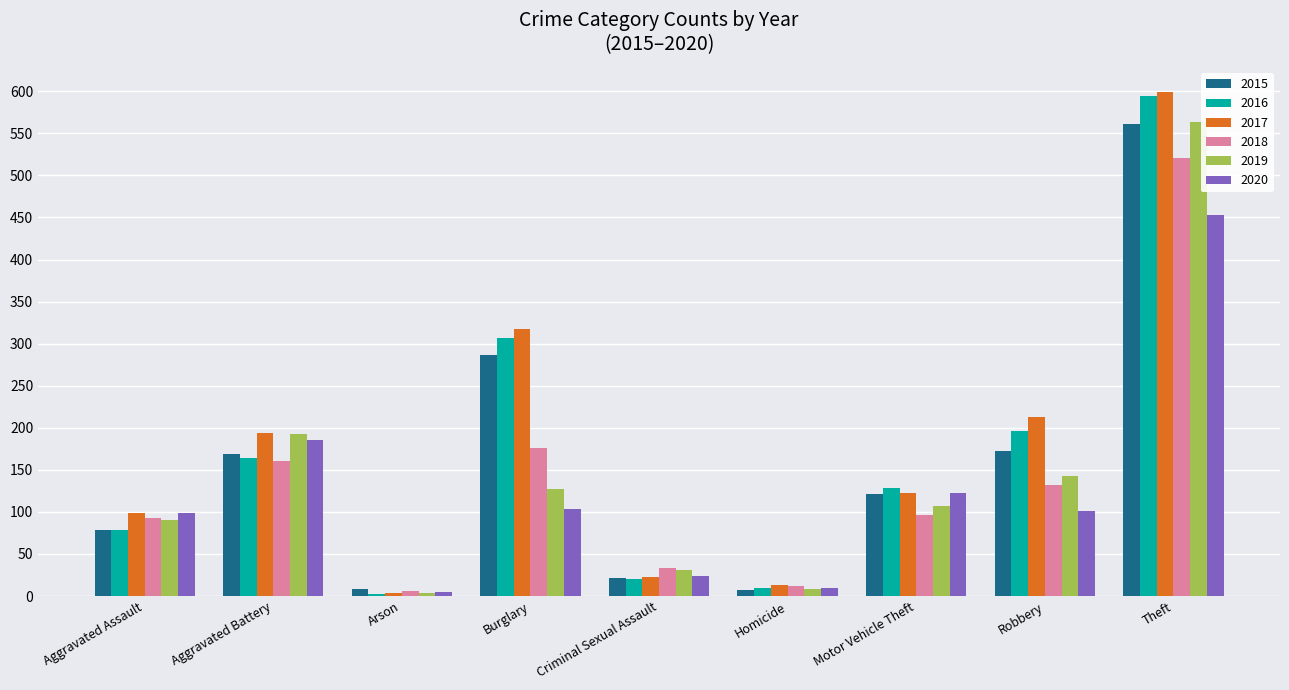

At which category is the sum across all series the highest?

Theft